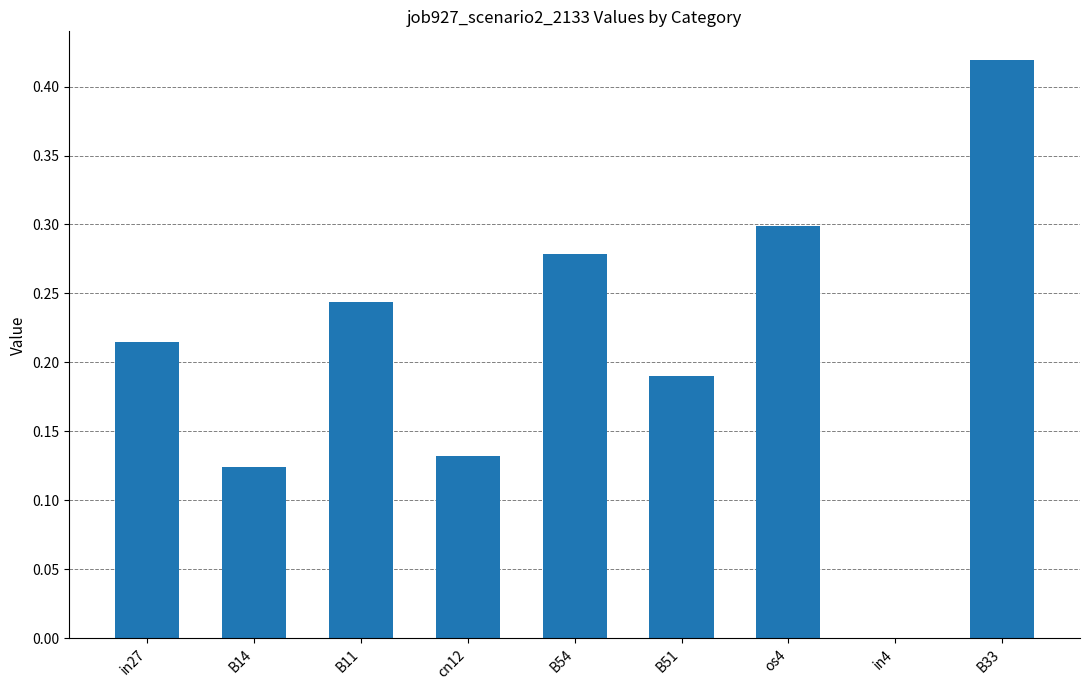

Is it true that the value at cn12 is 0.2?

False